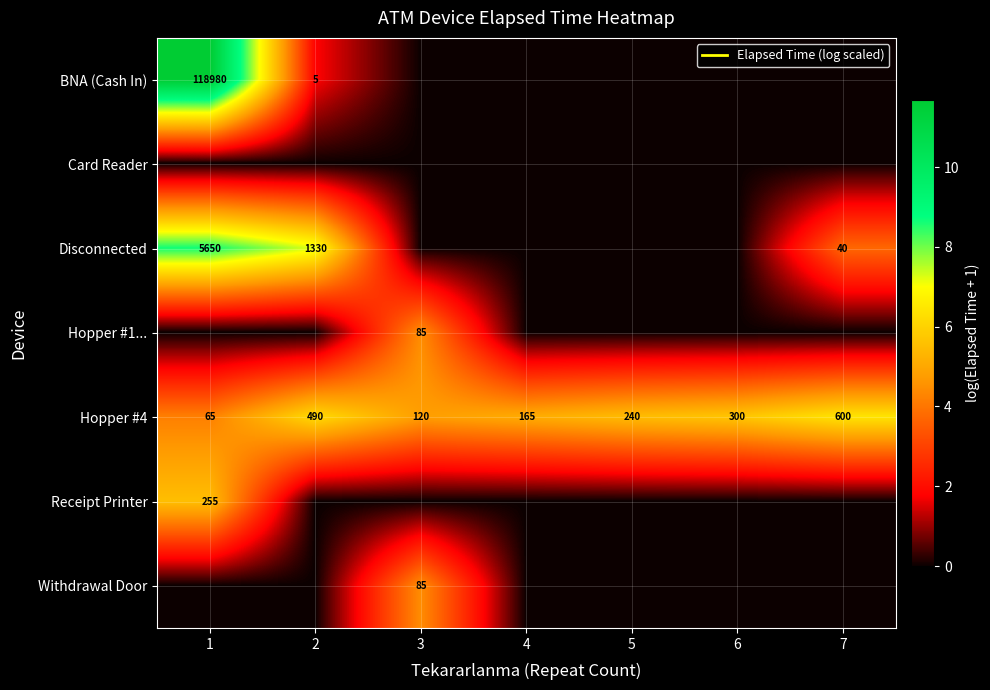

Which series has the largest range (max minus min)?

BNA (Cash In)